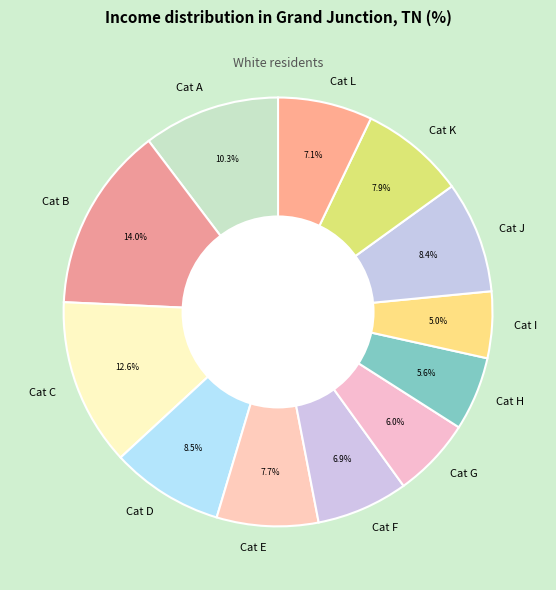

Is there a majority slice in this chart?

No